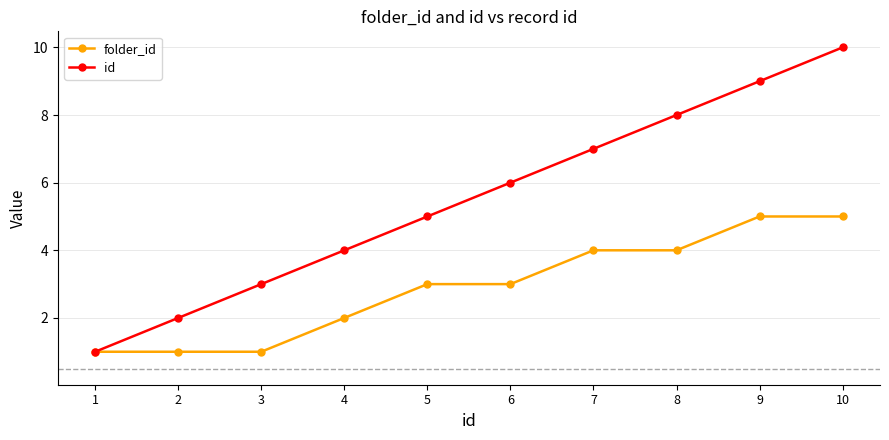

What is the total value across all series at 3?

4